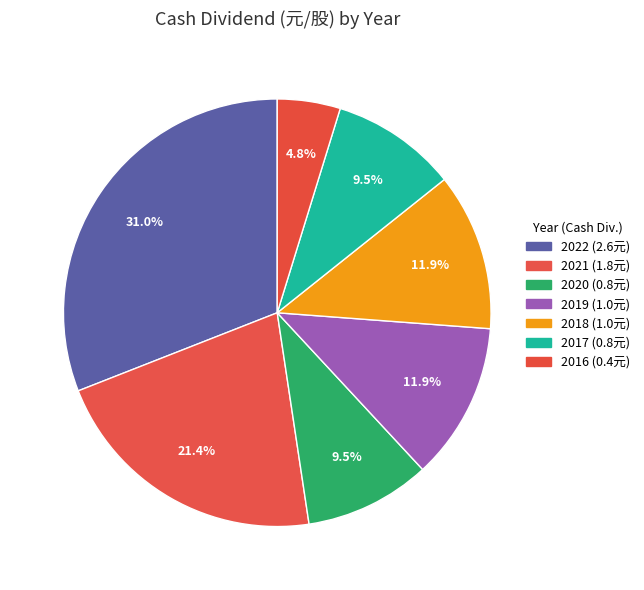

Which slice is the largest?

2022